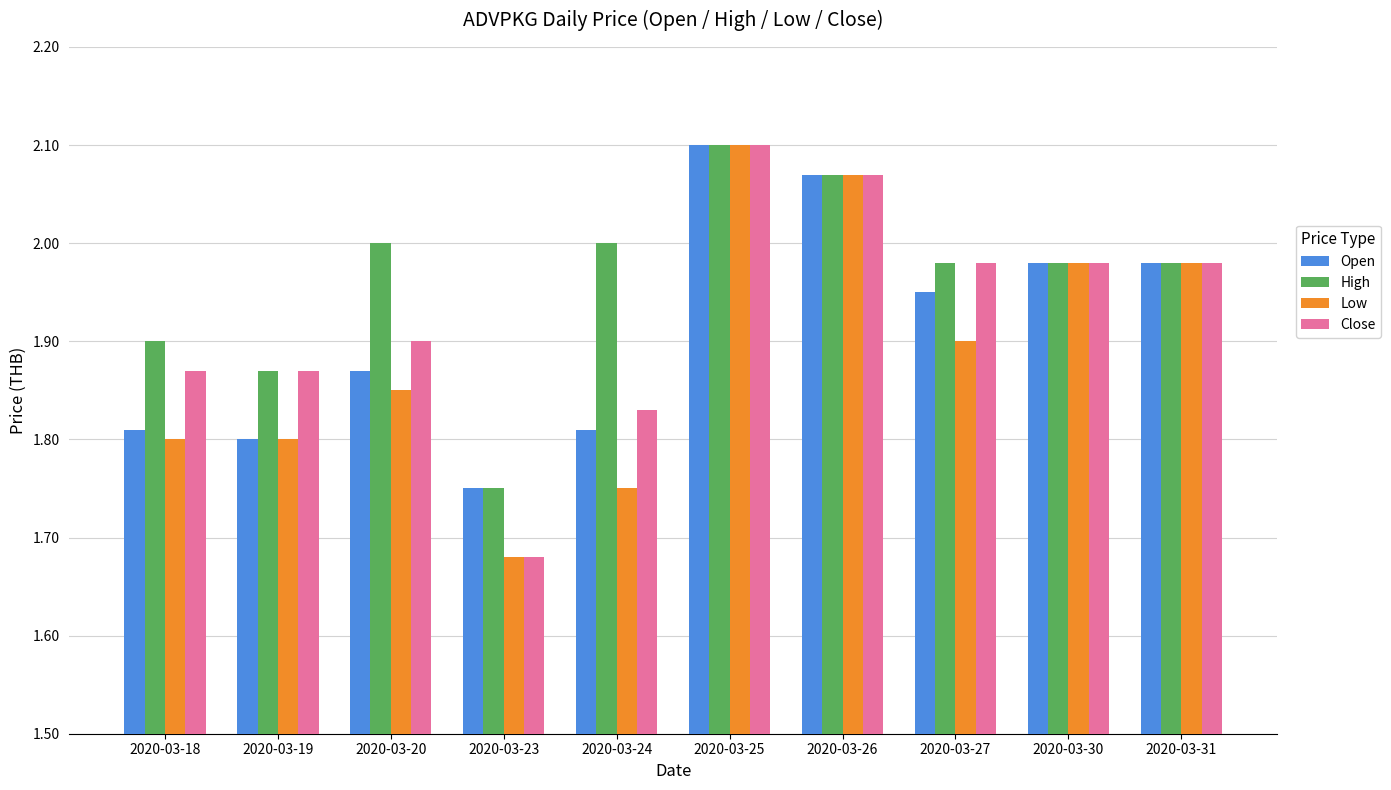

Which series has the largest total across all categories?

High